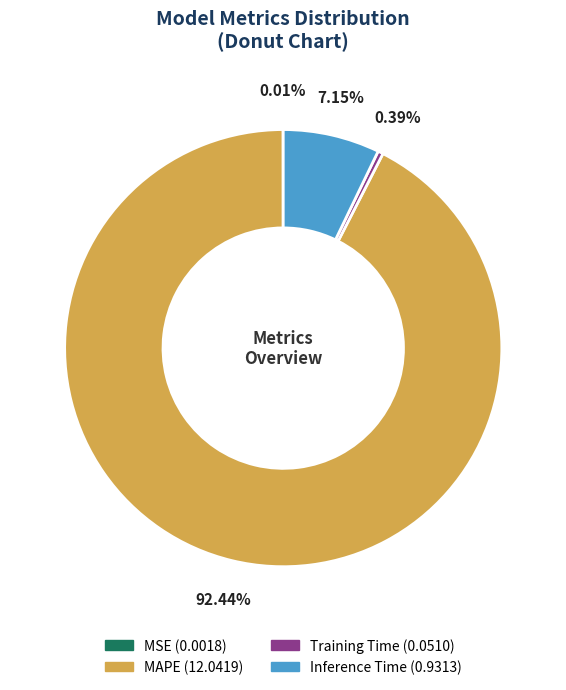

Which category has the biggest portion of the pie?

MAPE